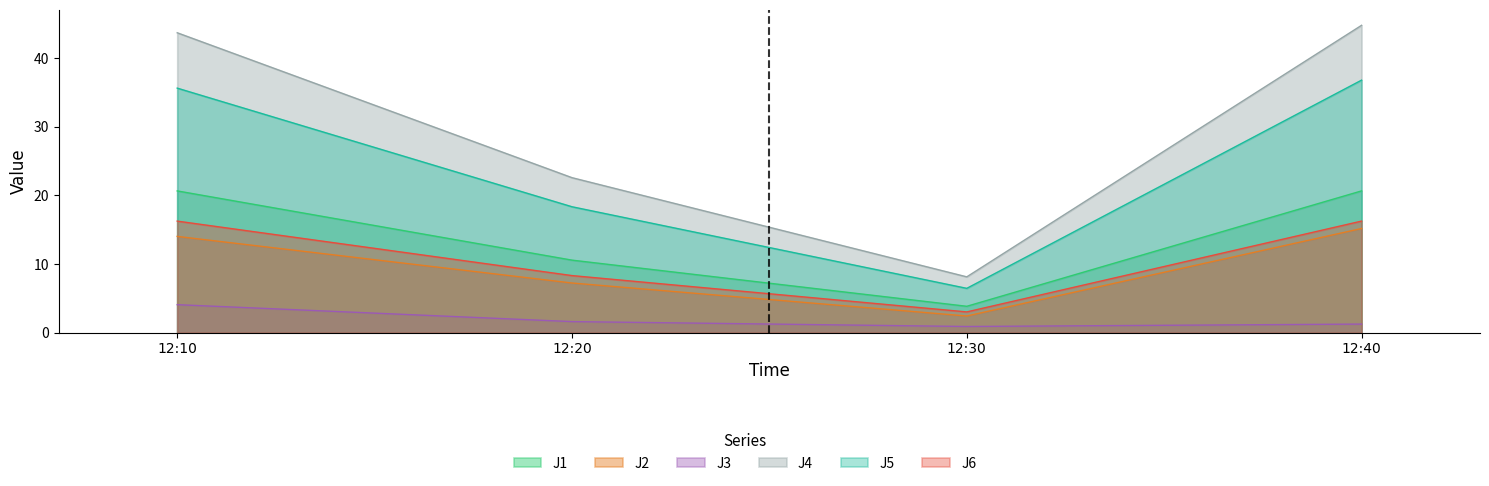

Reading right to left, extract all data points from this chart.

J1: 12:40=20.7	12:30=3.8	12:20=10.6	12:10=20.7
J2: 12:40=15.2	12:30=2.4	12:20=7.2	12:10=14.0
J3: 12:40=1.2	12:30=0.9	12:20=1.6	12:10=4.1
J4: 12:40=44.8	12:30=8.1	12:20=22.6	12:10=43.7
J5: 12:40=36.8	12:30=6.5	12:20=18.3	12:10=35.6
J6: 12:40=16.3	12:30=3.0	12:20=8.3	12:10=16.3